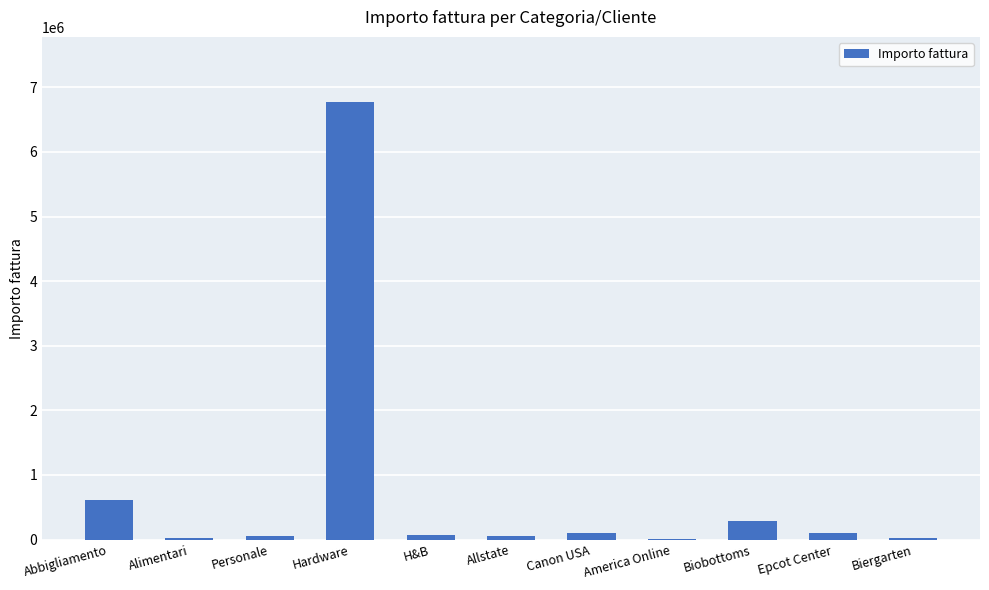

Which has a higher value, Allstate or Biobottoms?

Biobottoms